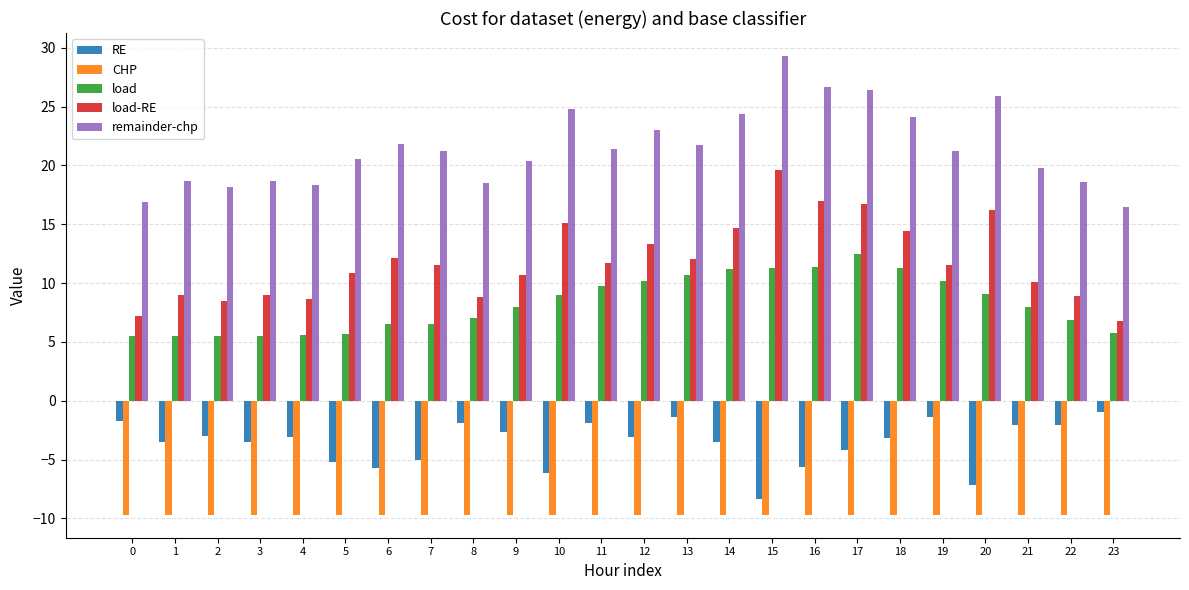

What is the spread (max minus min) of values at 4?

28.0